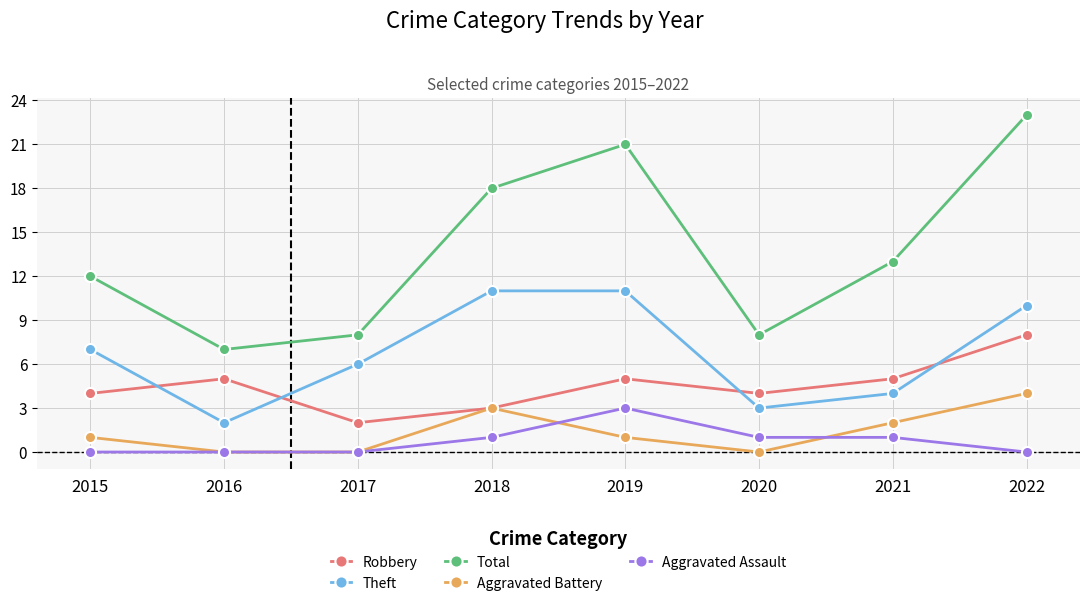

Count the number of data series in this chart.

5